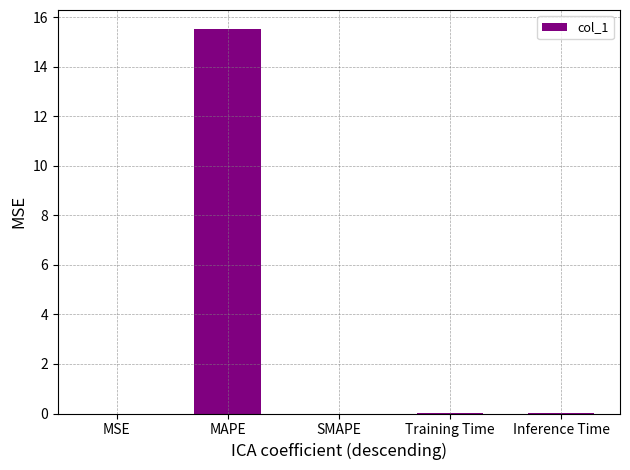

Between MSE and MAPE, which is larger?

MAPE